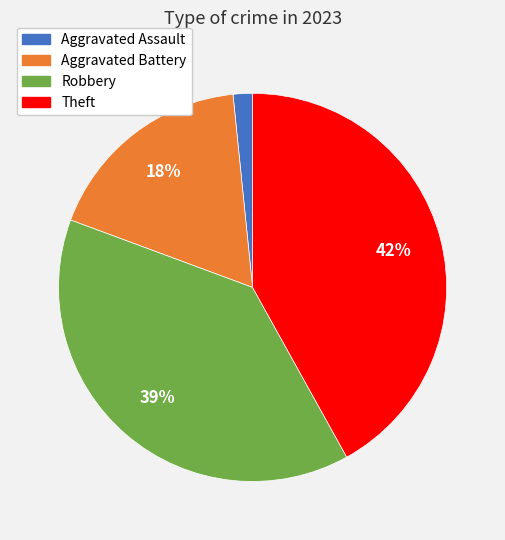

What is the largest slice in the pie chart?

Theft